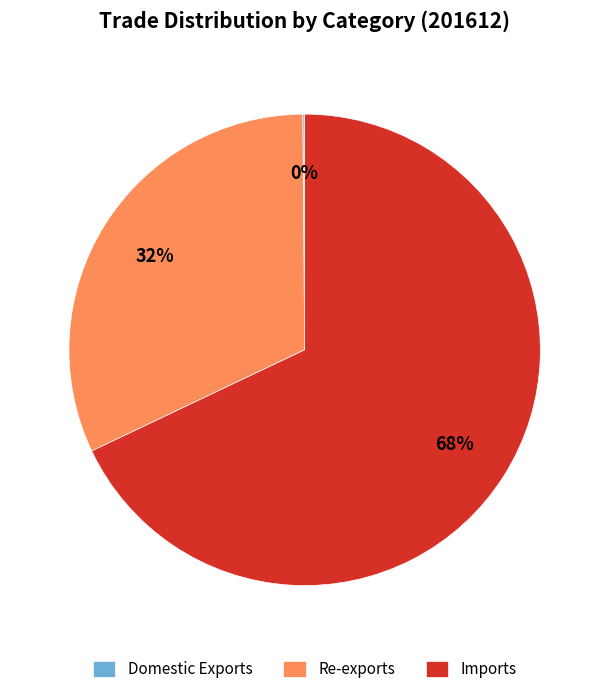

To the nearest percent, what percentage of the pie is Re-exports?

32%